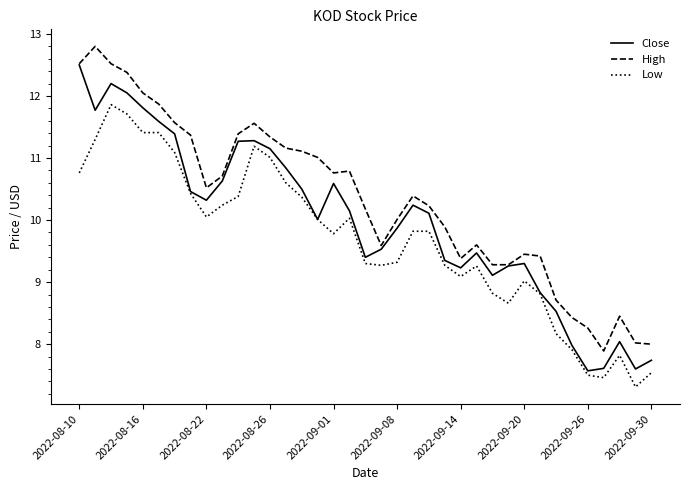

What is the minimum value for Low?

7.3